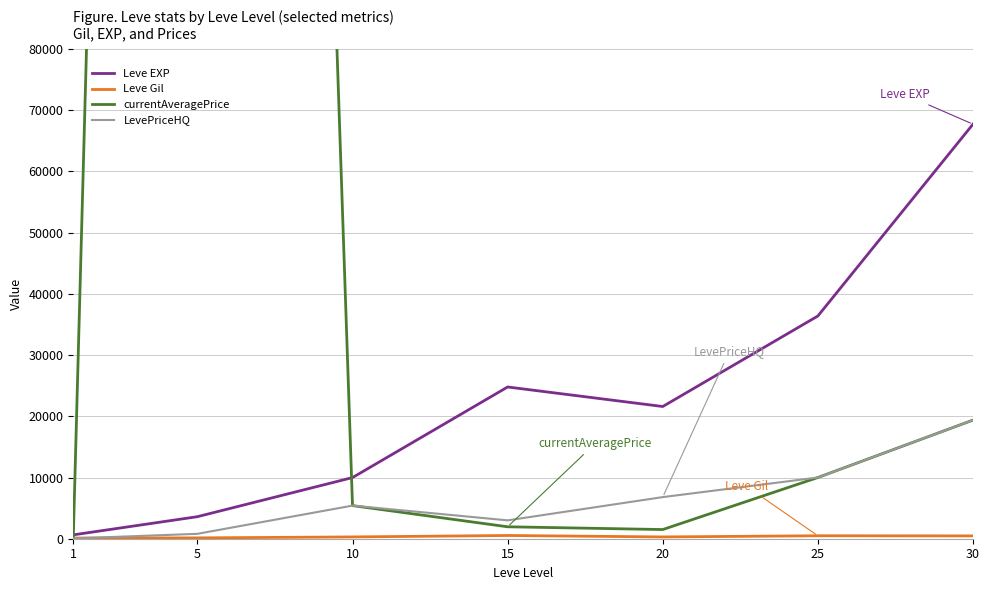

What is the value of the currentAveragePrice point at the 6th from the left?

10000.0